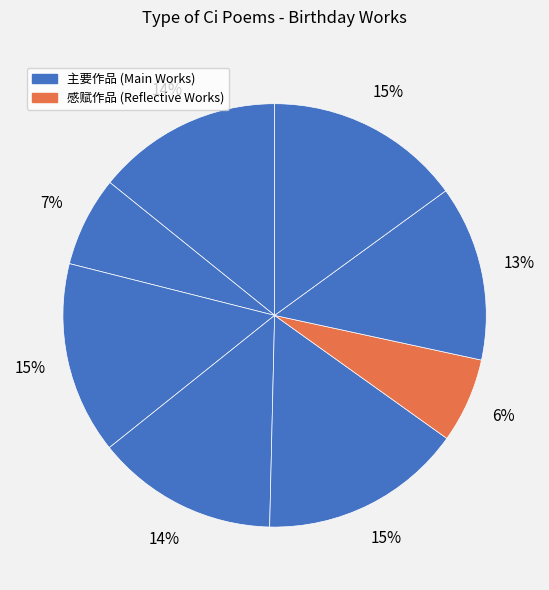

Does any single category account for the majority?

No